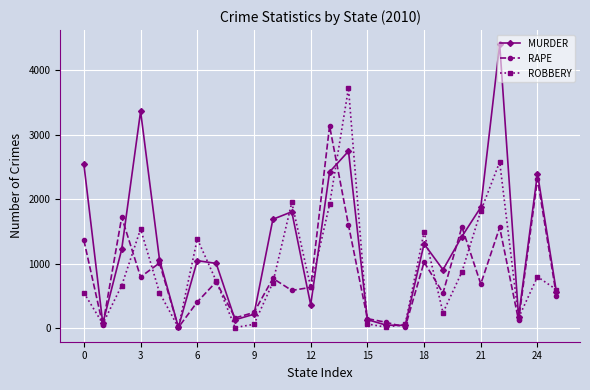

How many lines are shown in the chart?

3